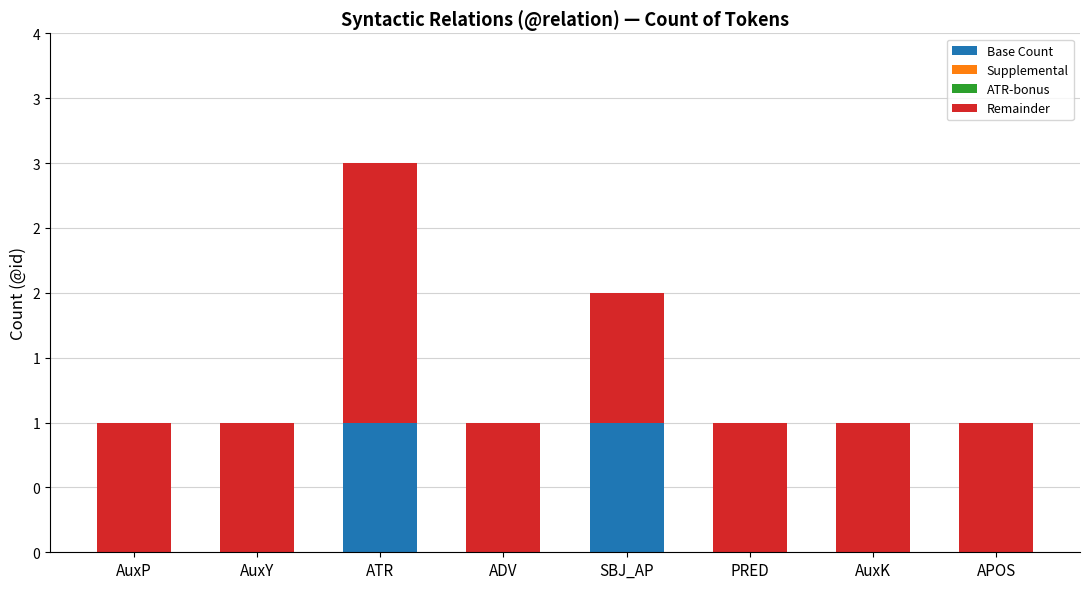

Are the bars horizontal?

No